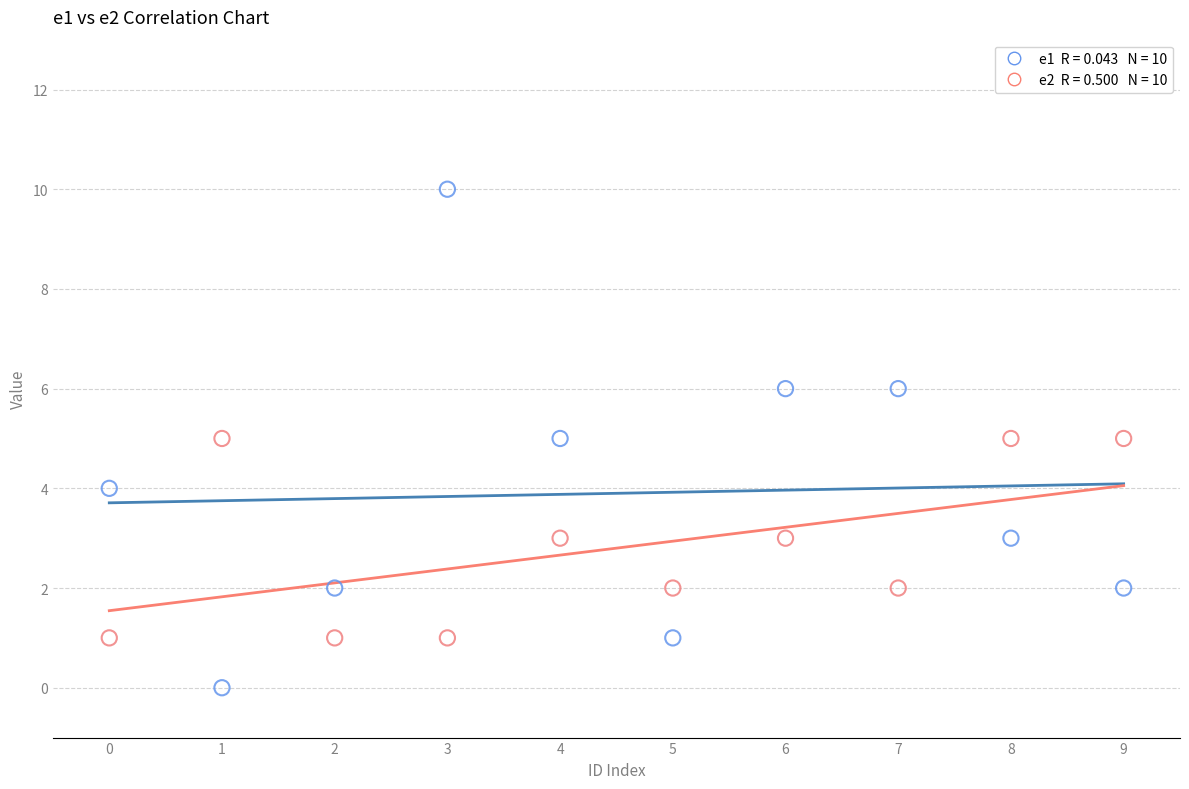

Across all data points, what is the range of Y values (max minus min)?

10